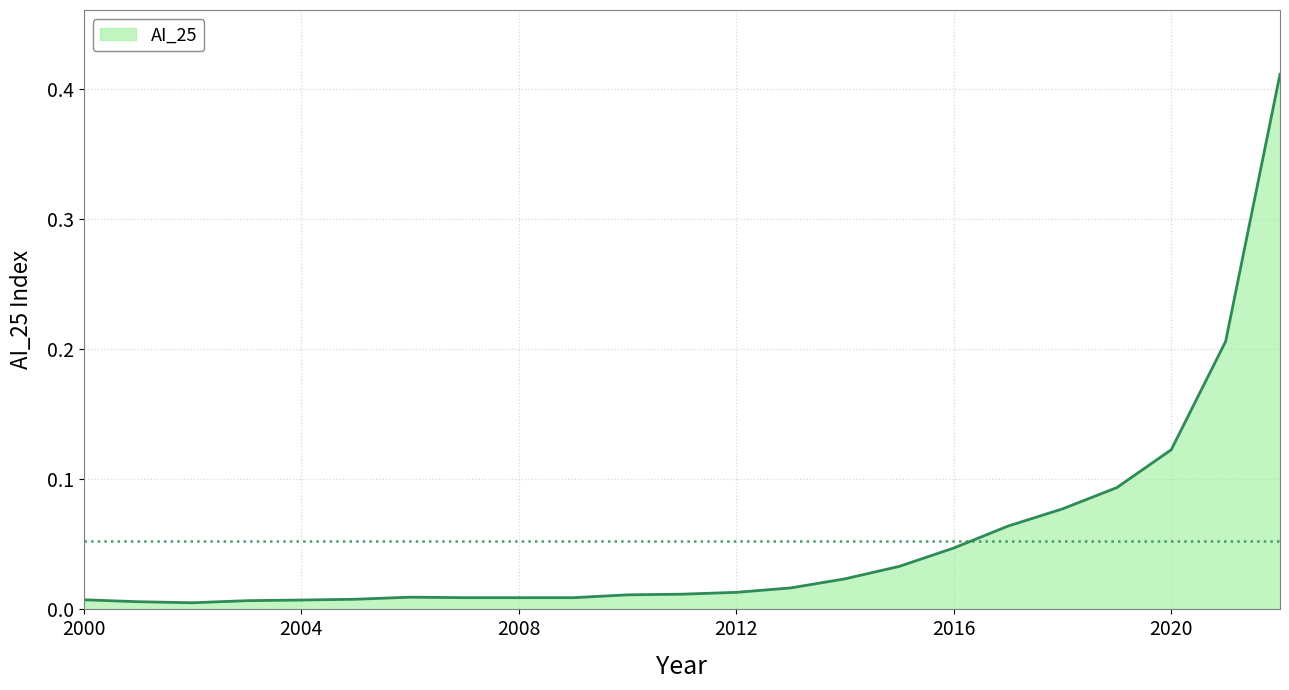

What is the value of the 21st point from the left?

0.1